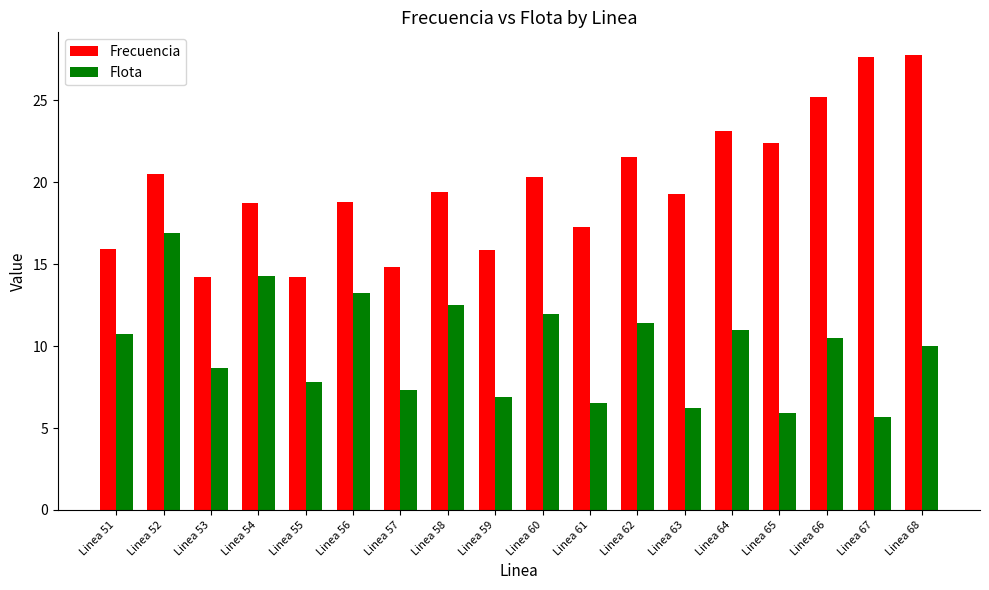

The value of Flota at Linea 63 is 8.6. True or false?

False